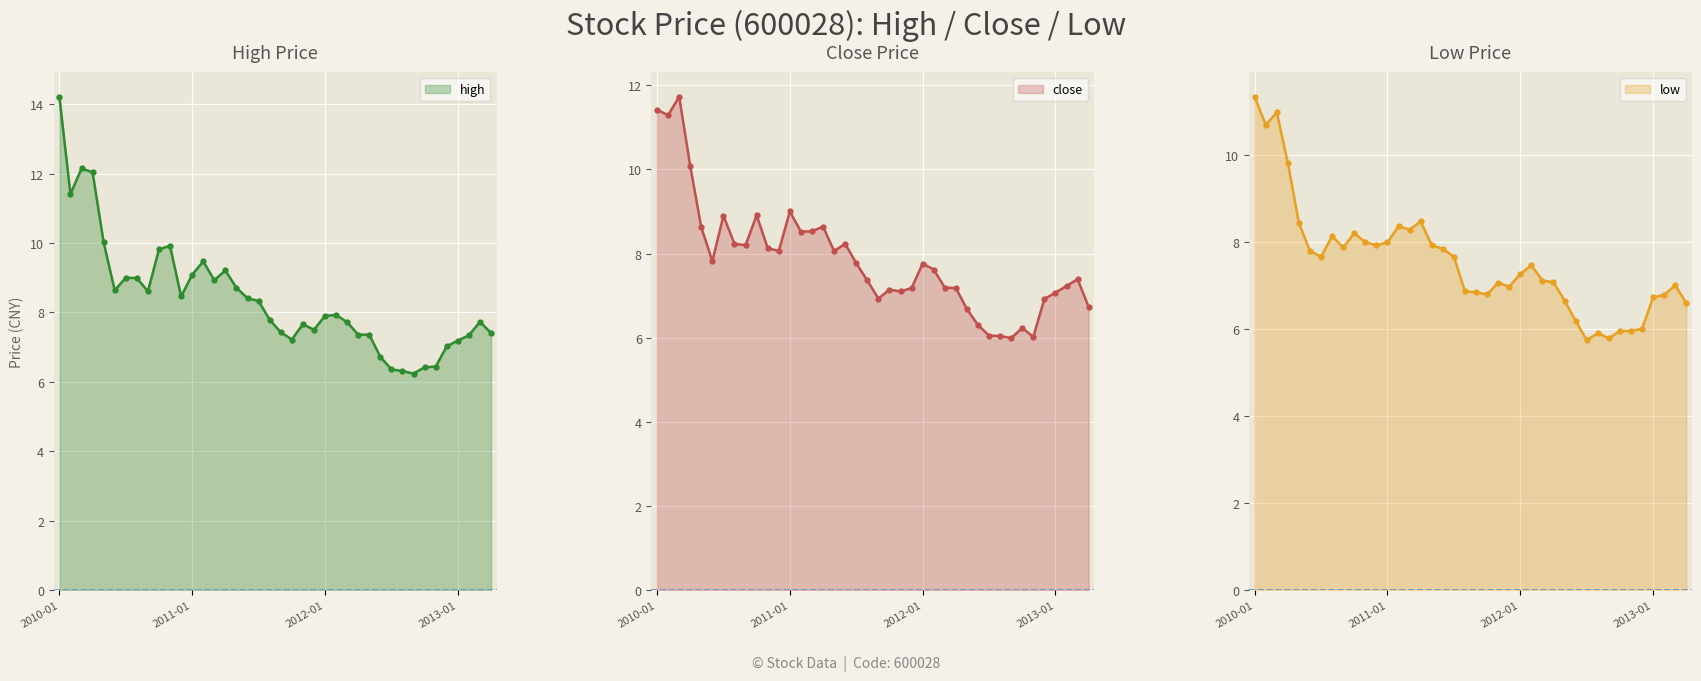

Where is the first local minimum for low?

2010-02